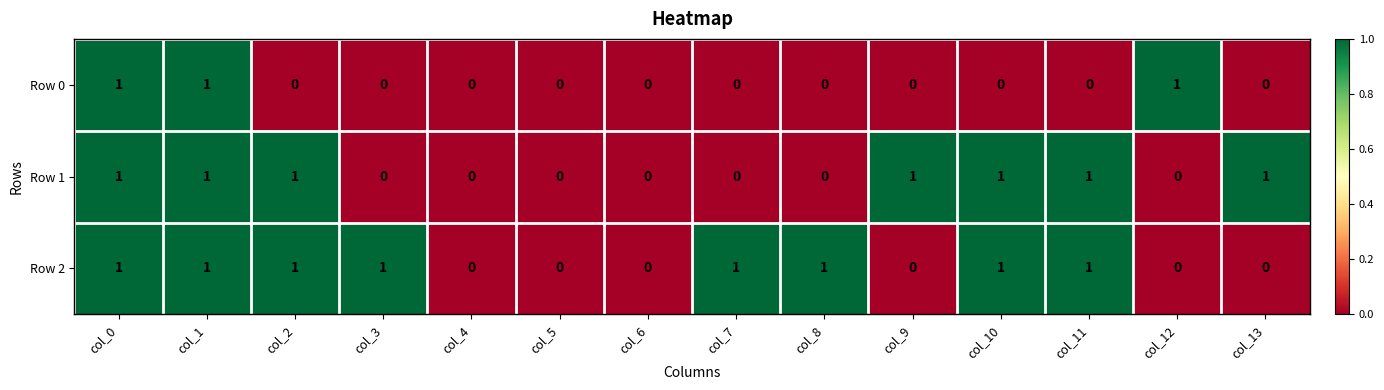

The Row 2 series shows 0 at col_12. True or false?

True